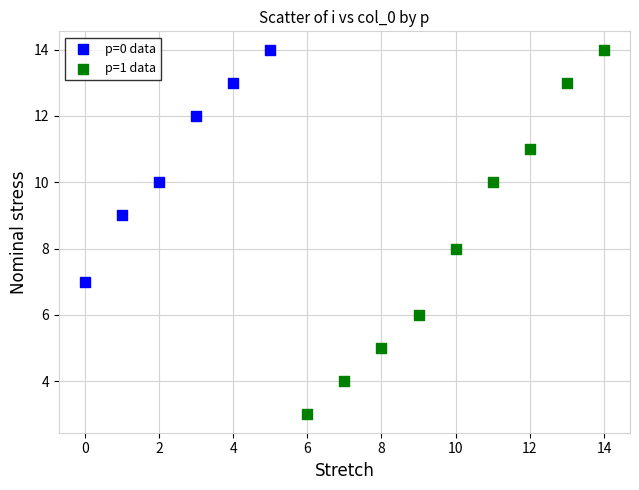

Which series reaches the minimum Y coordinate?

p=1 data